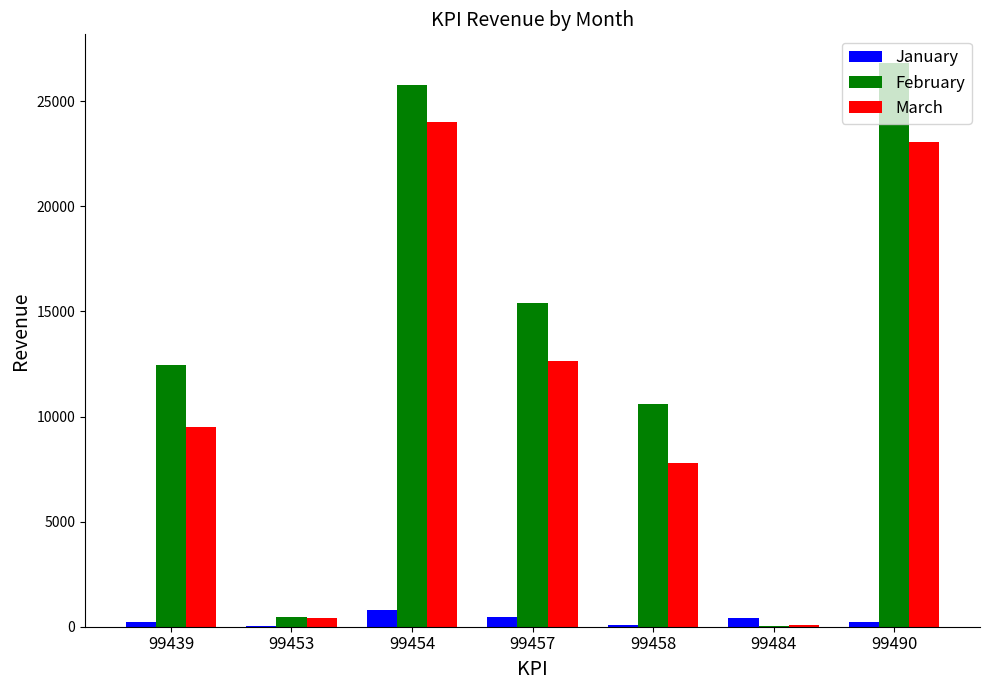

What is the highest value of the March series?

24010.0